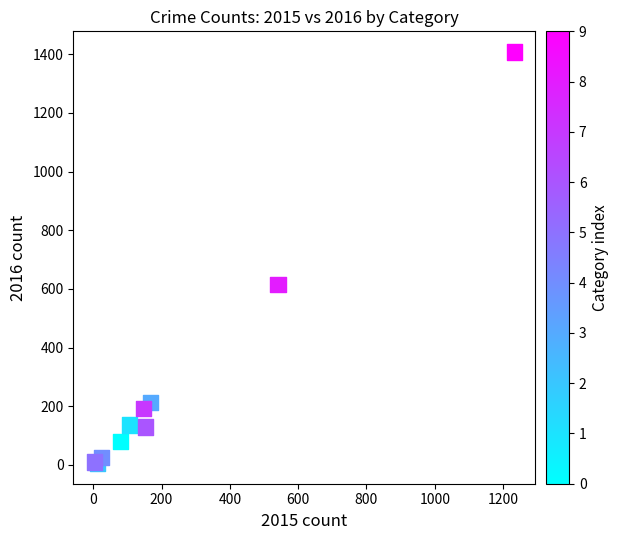

What Y value in the scatter plot is closest to 707?

615